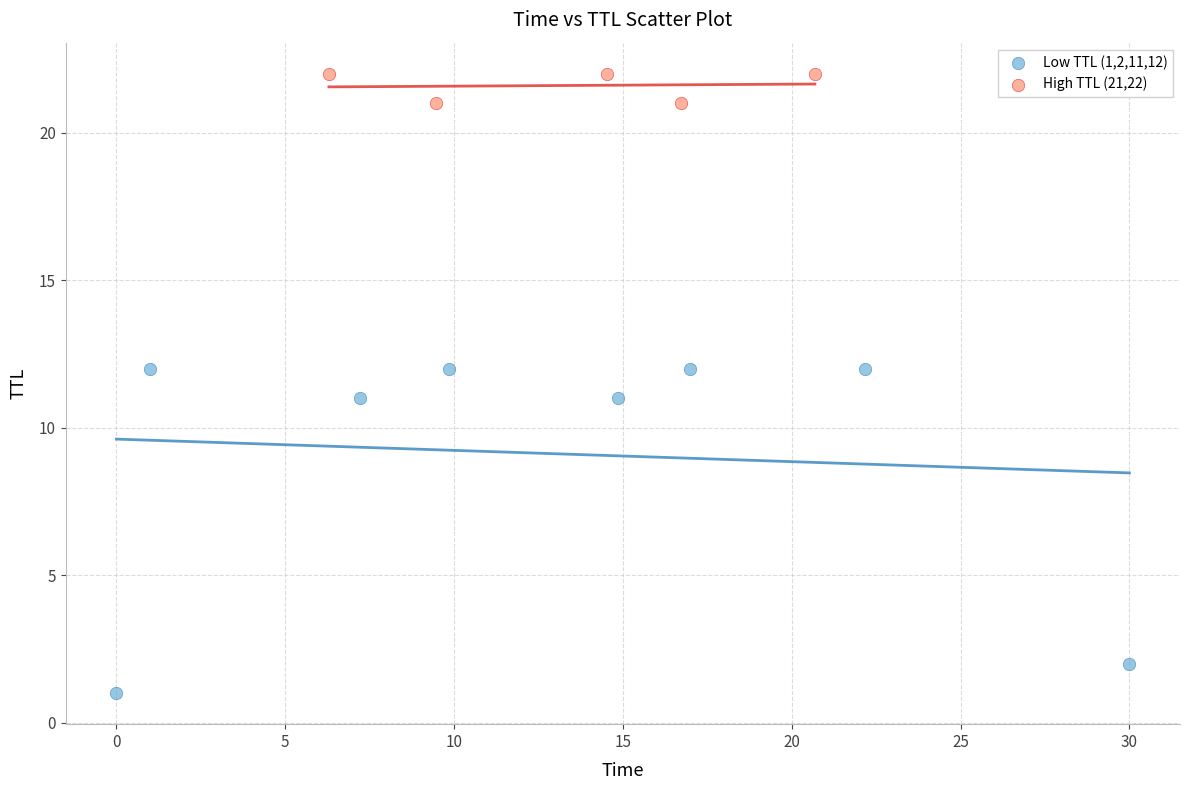

Which series reaches the minimum Y coordinate?

Low TTL (1,2,11,12)